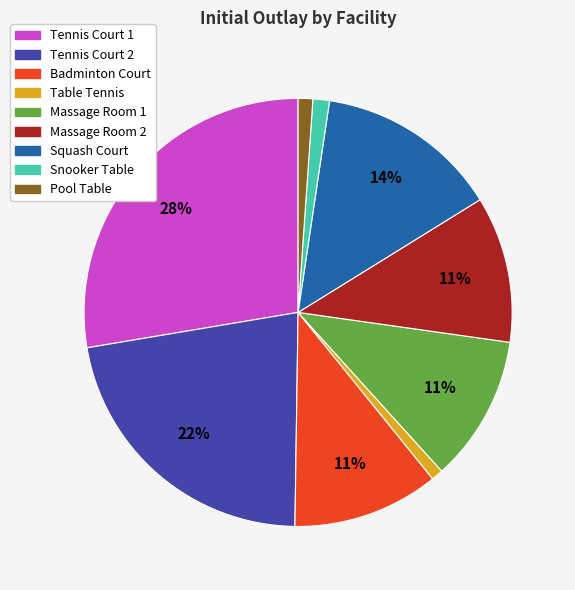

Count the number of slices in the pie.

9